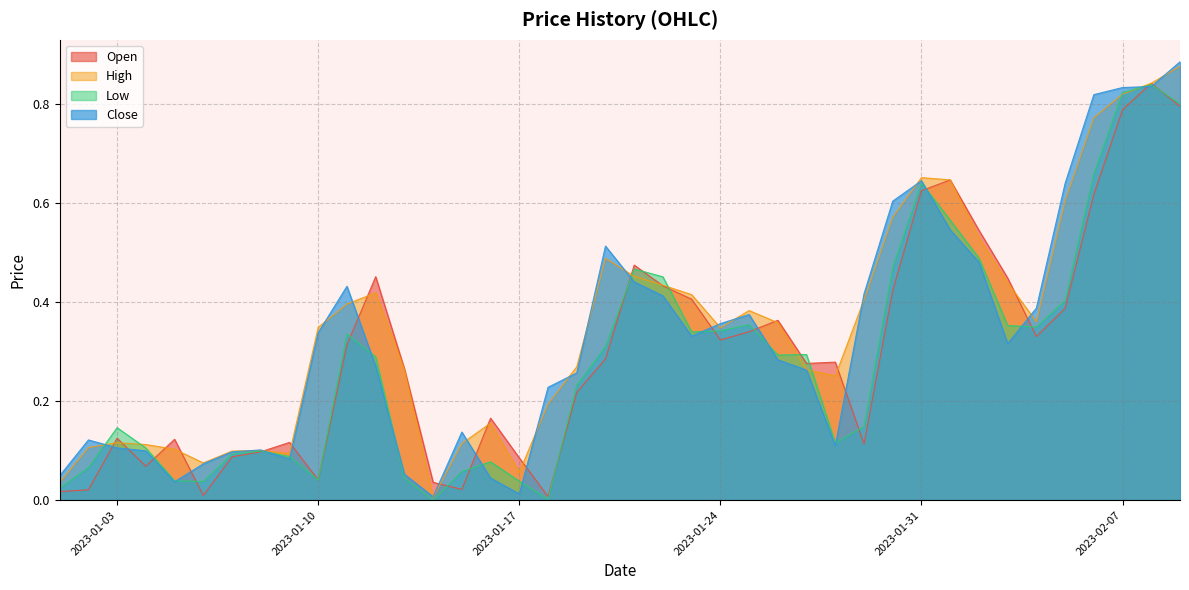

The value of Low at 2023-01-15 is 0.0. True or false?

False